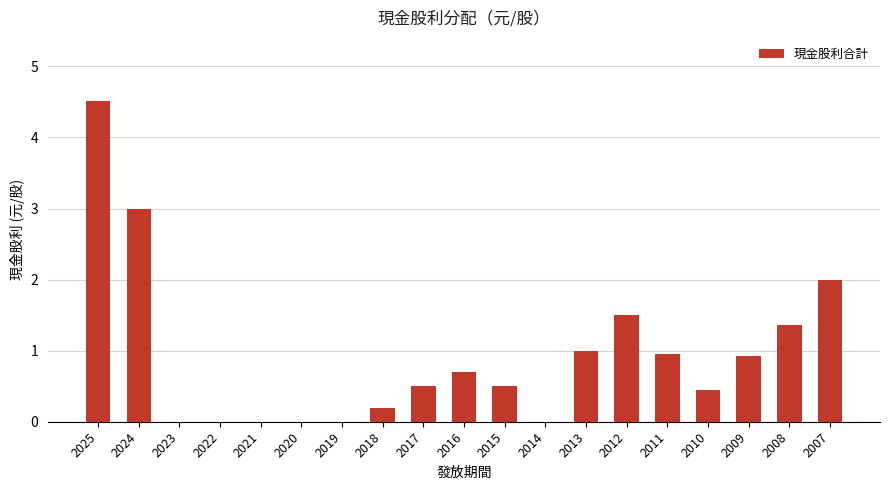

What is the greatest value displayed?

4.5